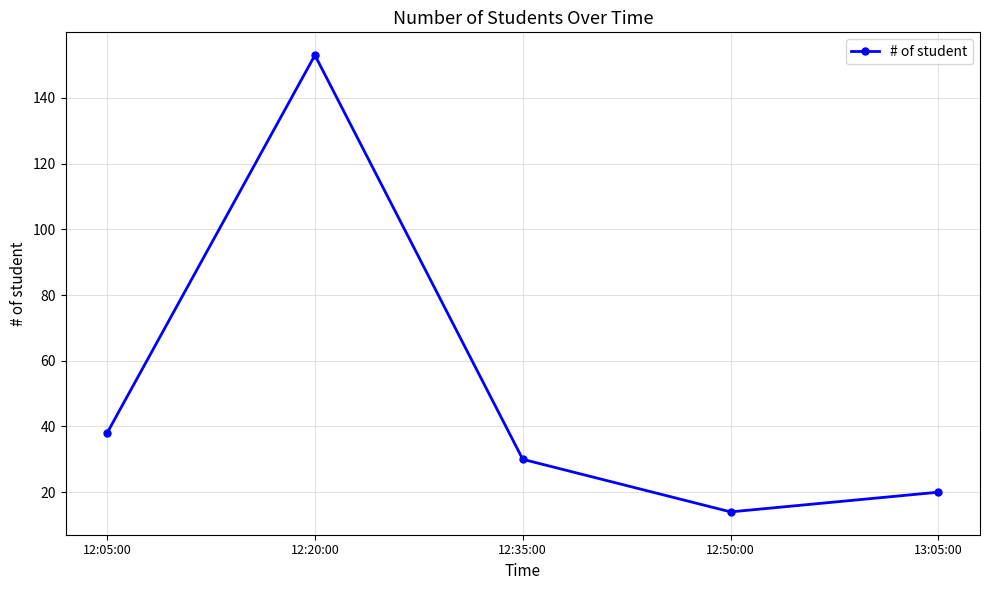

Approximately how many times larger is the value at 12:35:00 compared to 12:05:00?

0.8